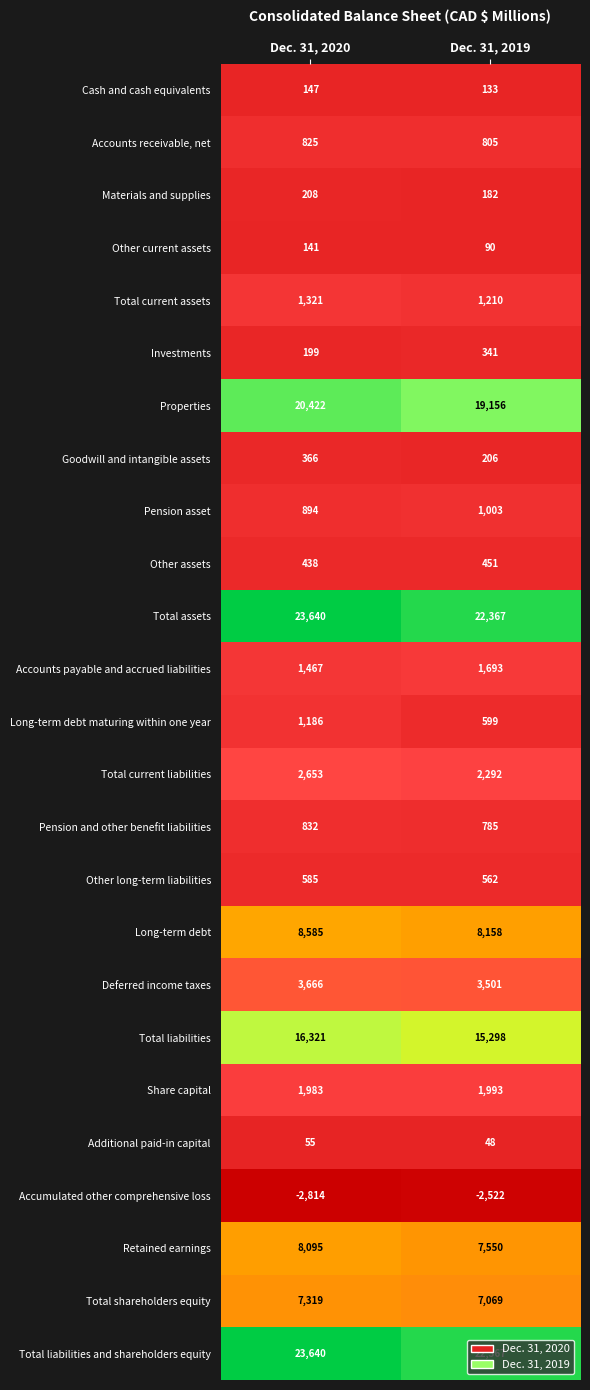

Rank the categories by Accumulated other comprehensive loss value from lowest to highest.

Dec. 31, 2020, Dec. 31, 2019